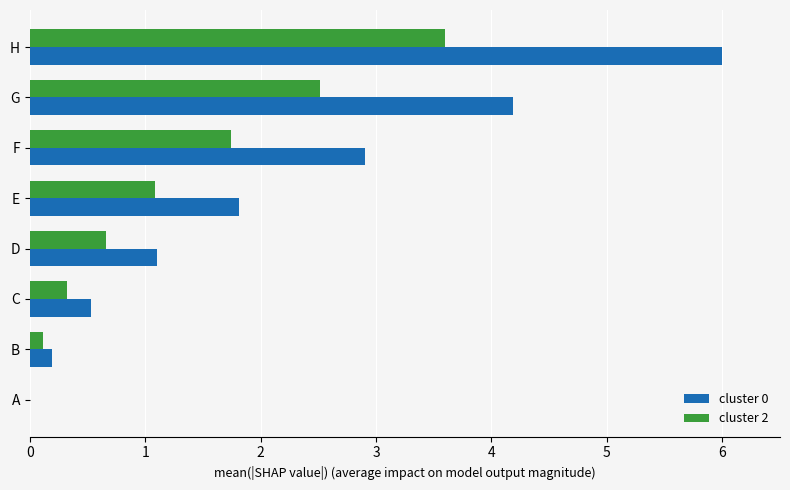

Is it true that cluster 0 equals 3.2 at A?

False